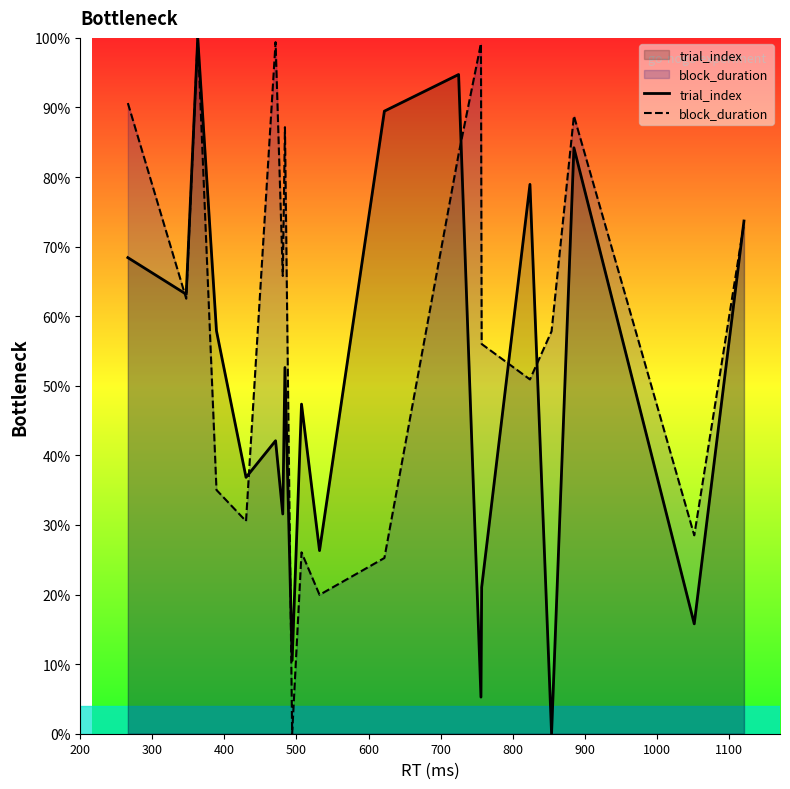

Reading left to right, transcribe all the data shown in this chart.

trial_index: 68.4	63.2	100.0	57.9	36.8	42.1	31.6	52.6	10.5	47.4	26.3	89.5	94.7	5.3	21.1	78.9	0.0	84.2	15.8	73.7
block_duration: 90.6	62.5	100.0	35.0	30.5	99.4	65.8	87.2	0.0	26.1	20.0	25.3	83.3	99.2	56.0	50.9	57.8	88.8	28.5	73.3